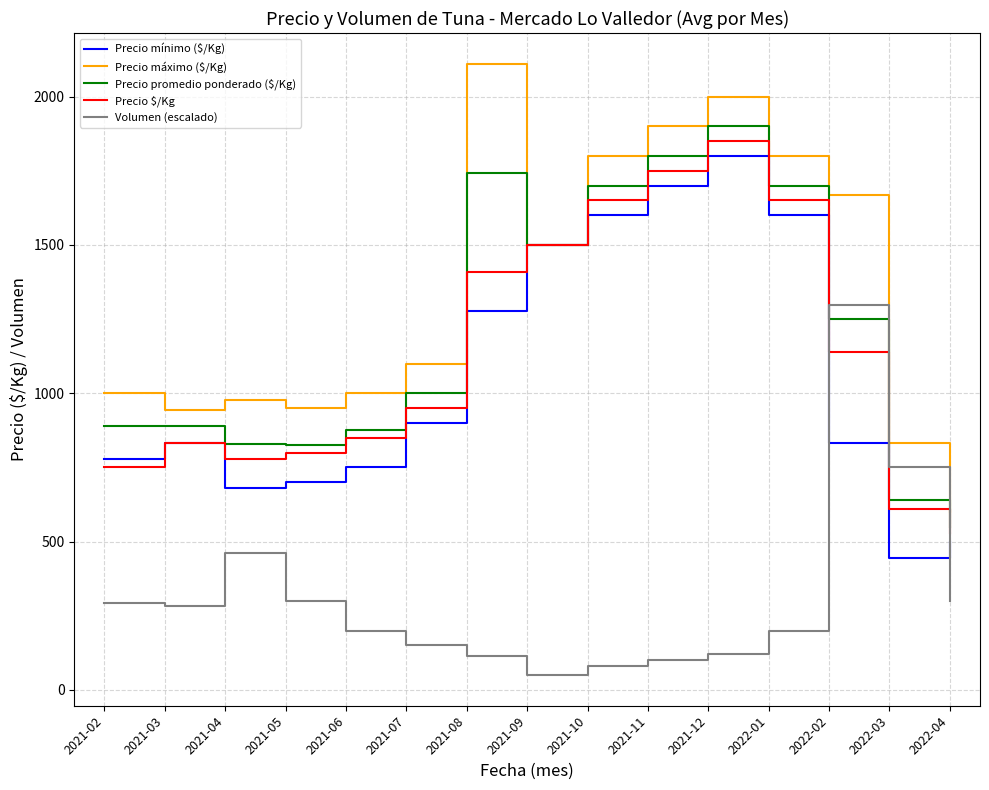

Which series has the largest total across all categories?

Precio máximo ($/Kg)